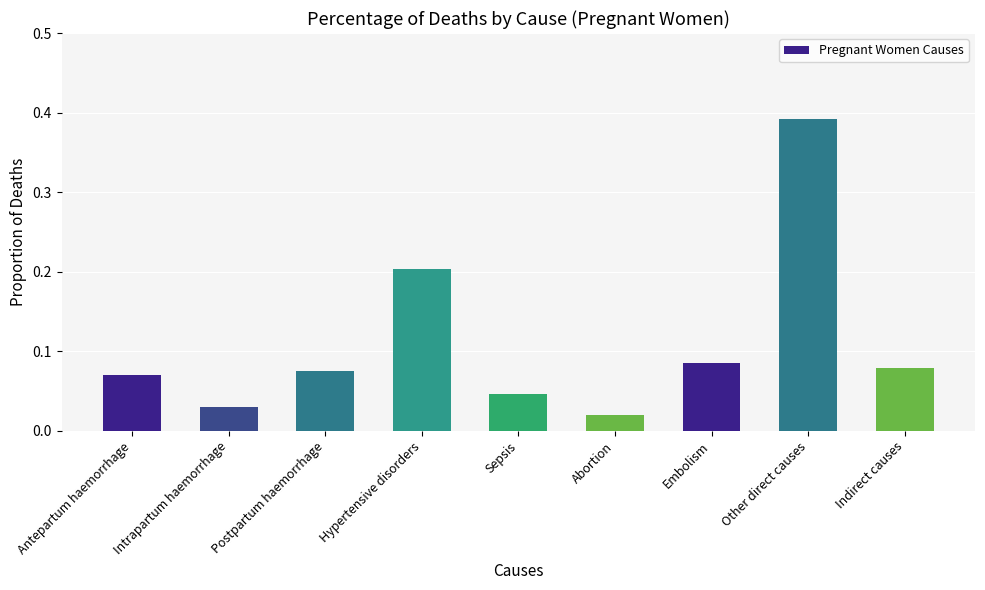

Where is the data nearest to the value 0?

Abortion